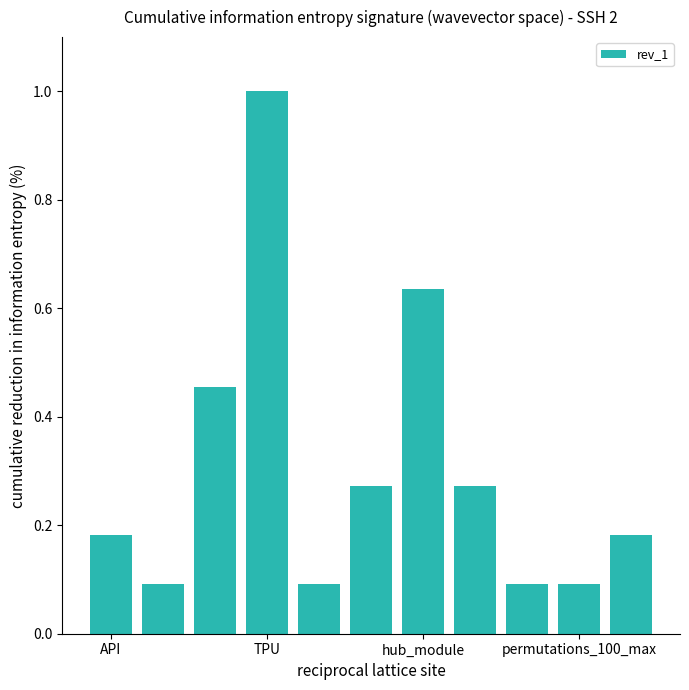

What is the greatest value displayed?

1.0